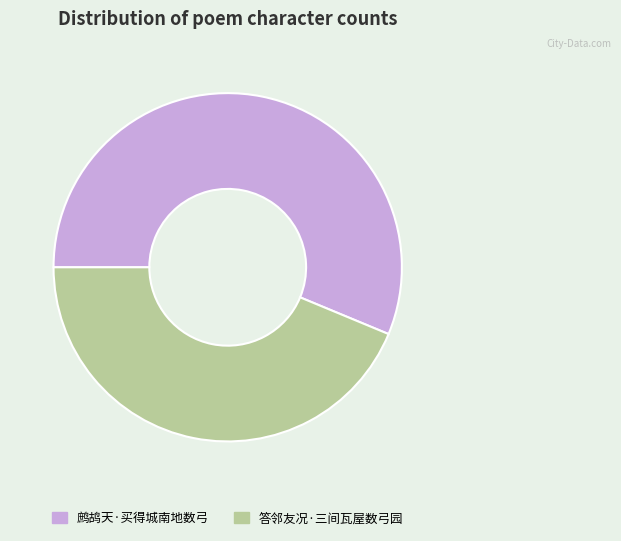

Count the number of slices in the pie.

2